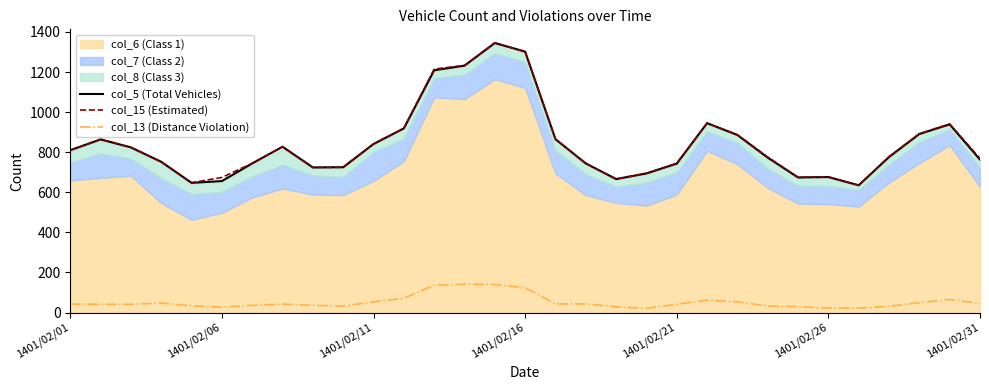

True or false: col_13 (Distance Violation) and col_5 (Total Vehicles) intersect in this chart.

False